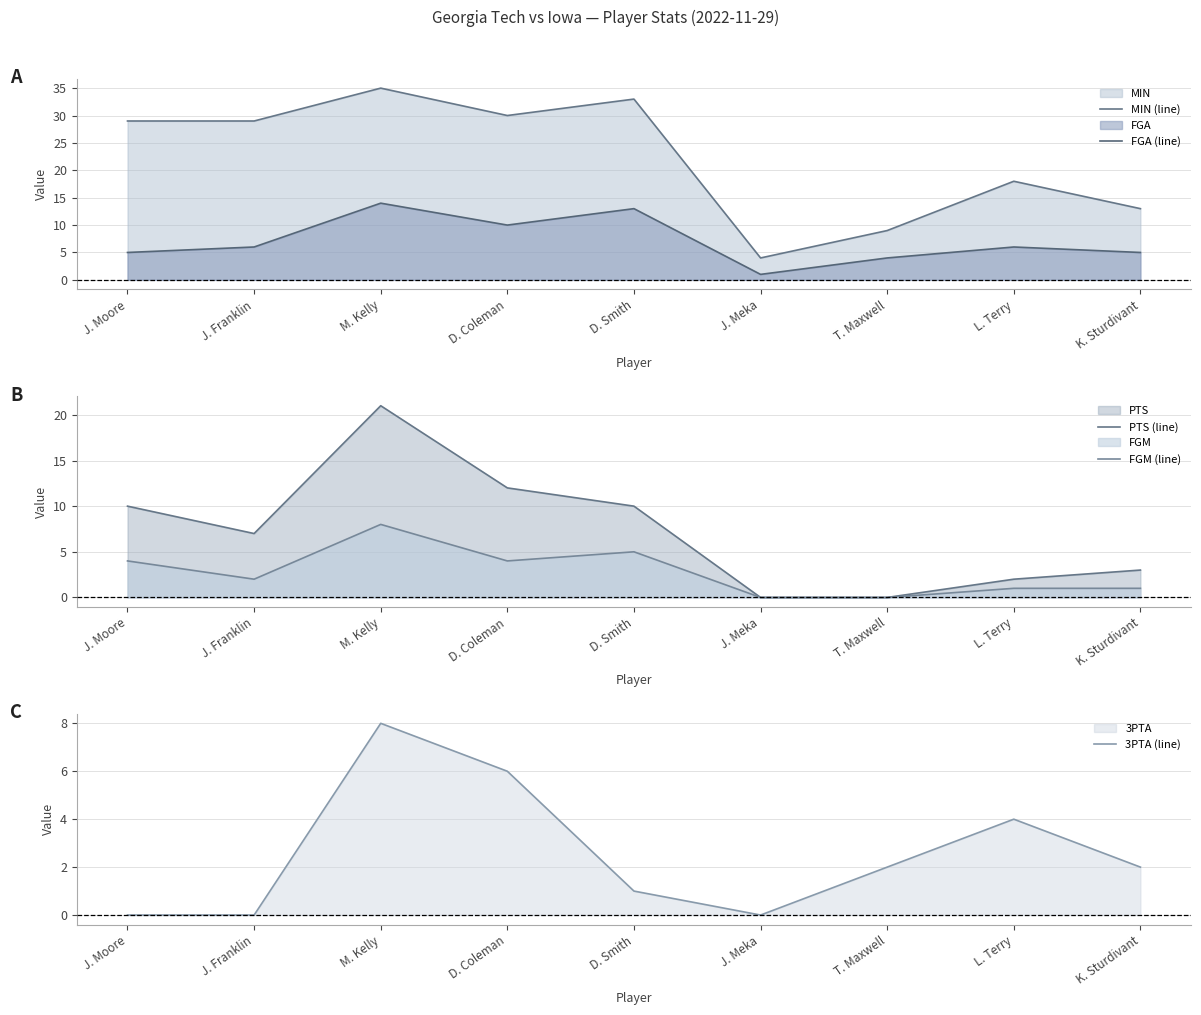

List the labels in order of FGA (line) value, largest first.

M. Kelly, D. Smith, D. Coleman, J. Franklin, L. Terry, J. Moore, K. Sturdivant, T. Maxwell, J. Meka